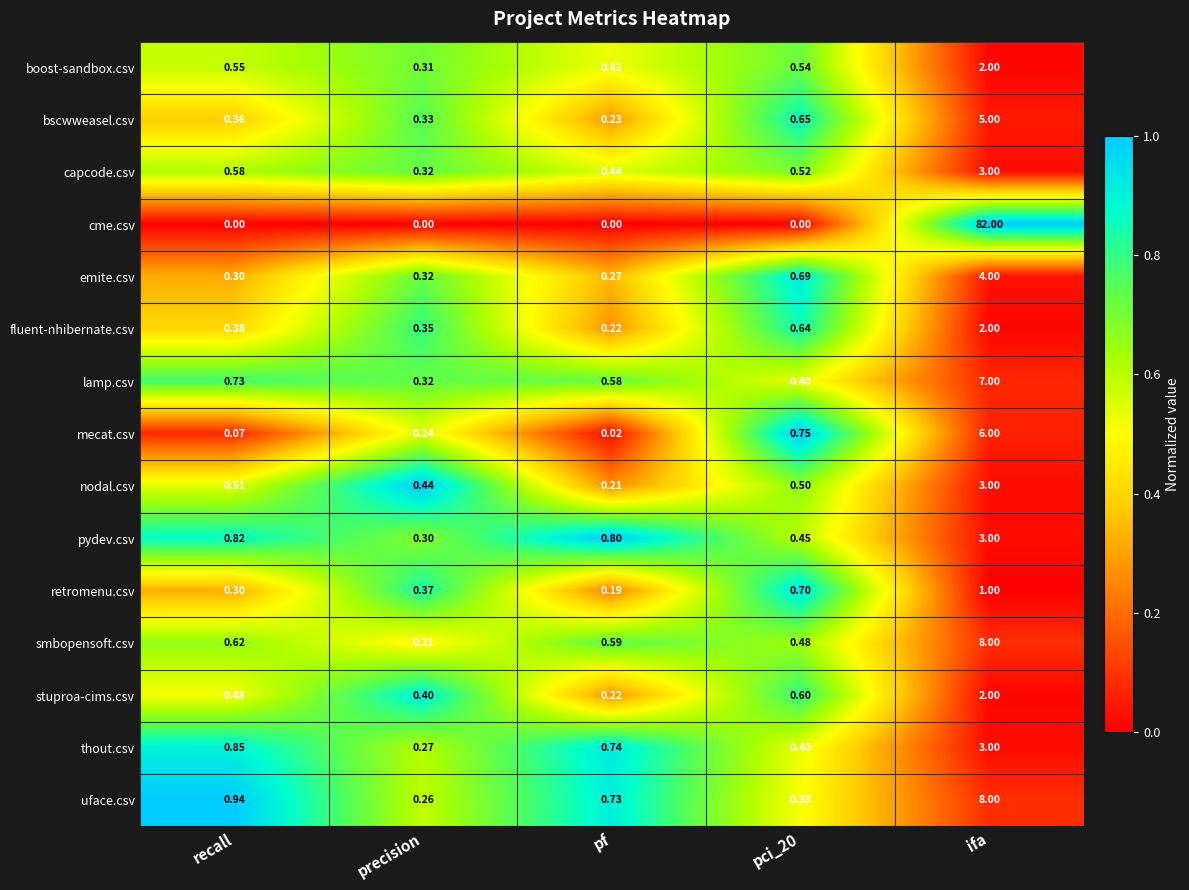

At which label does uface.csv reach its peak?

ifa